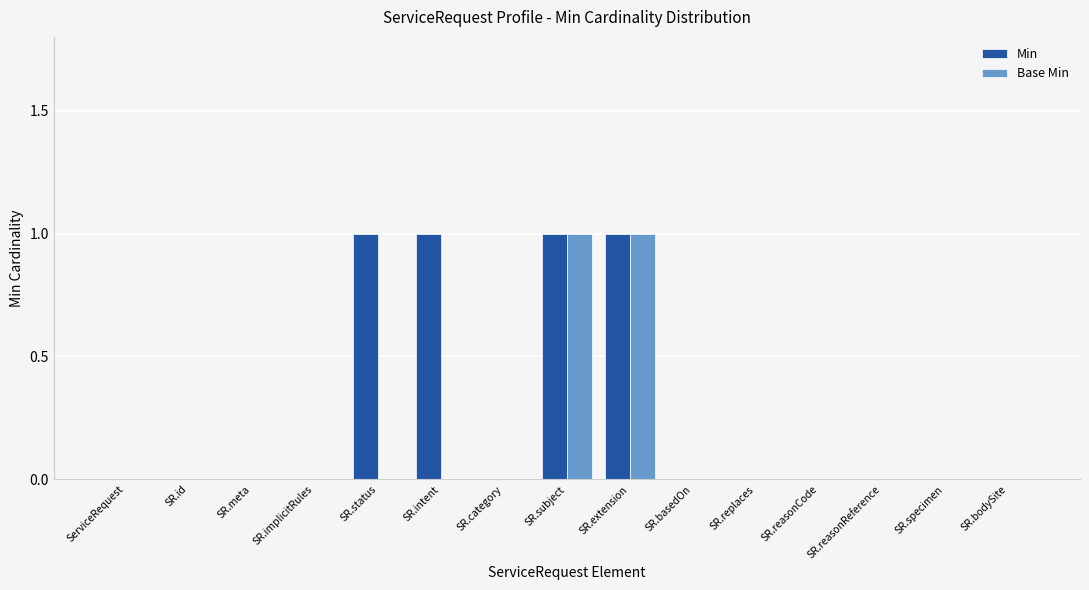

The value of Min at ServiceRequest is 0. True or false?

True